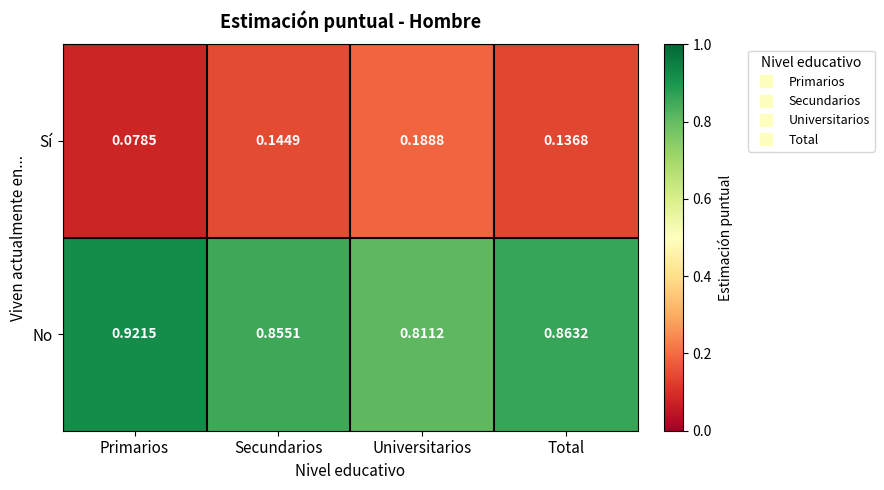

Where is Sí nearest to the value 0?

Primarios